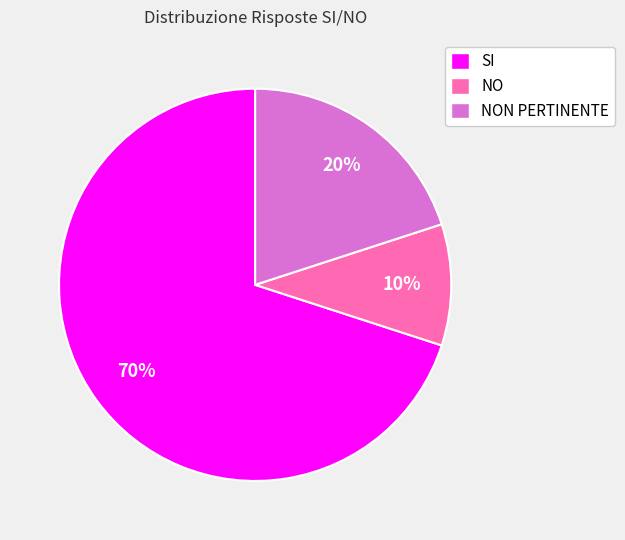

To the nearest percent, what is the difference between the largest and smallest slice percentages?

60%